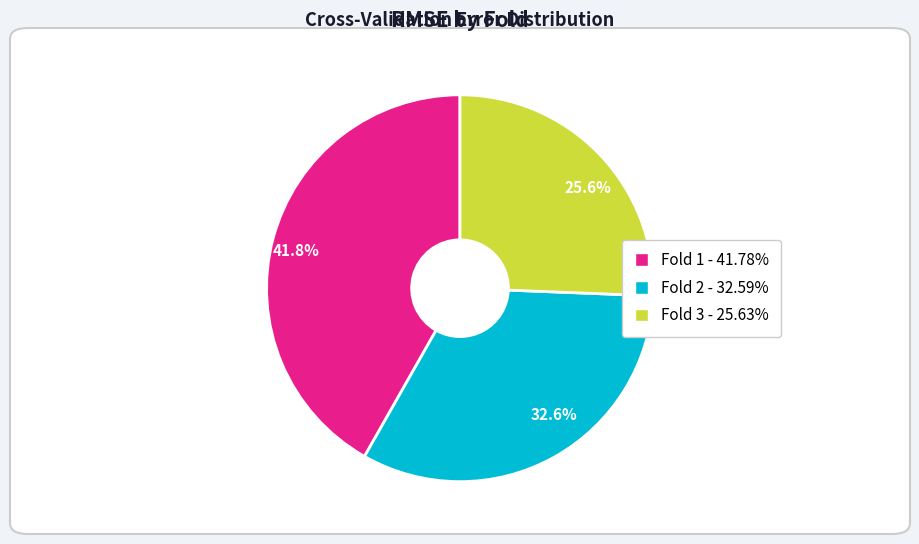

Does any single category account for the majority?

No